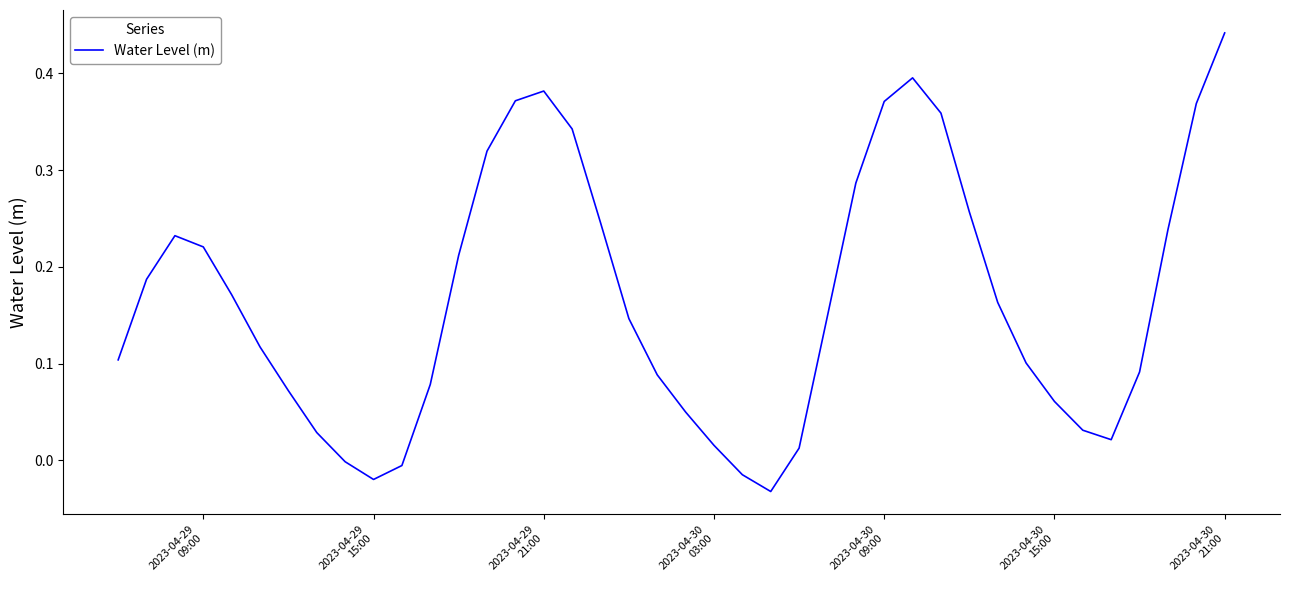

How many lines are shown in the chart?

1